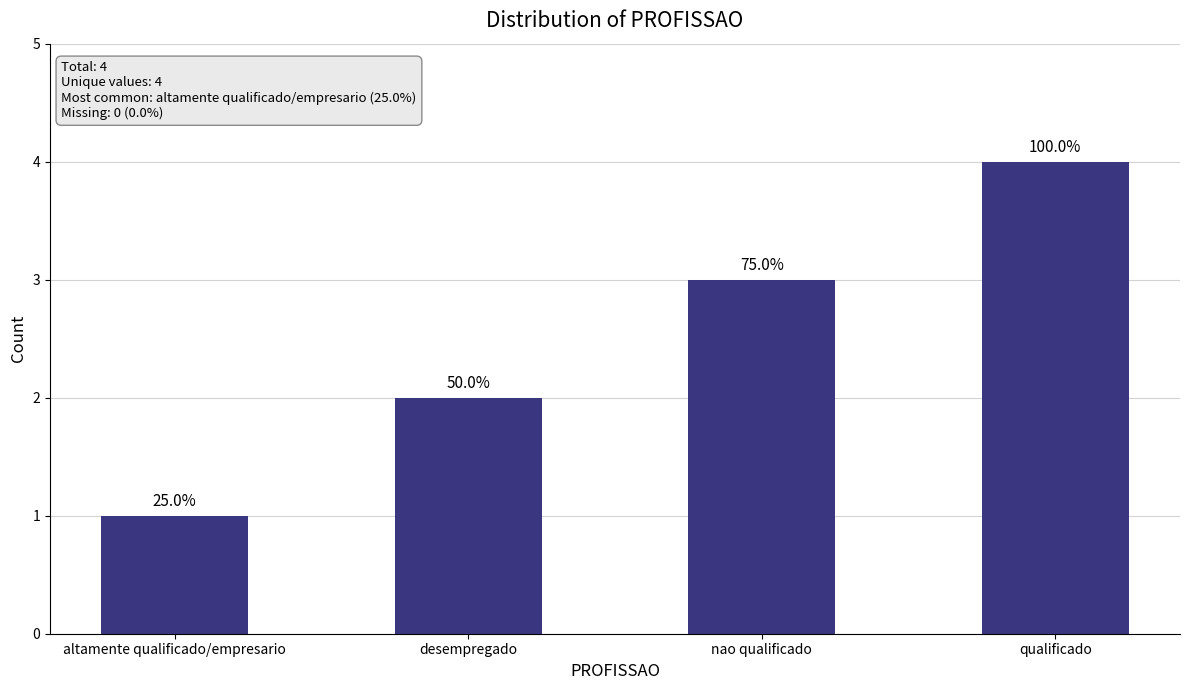

What is the difference between the maximum and second lowest values?

2